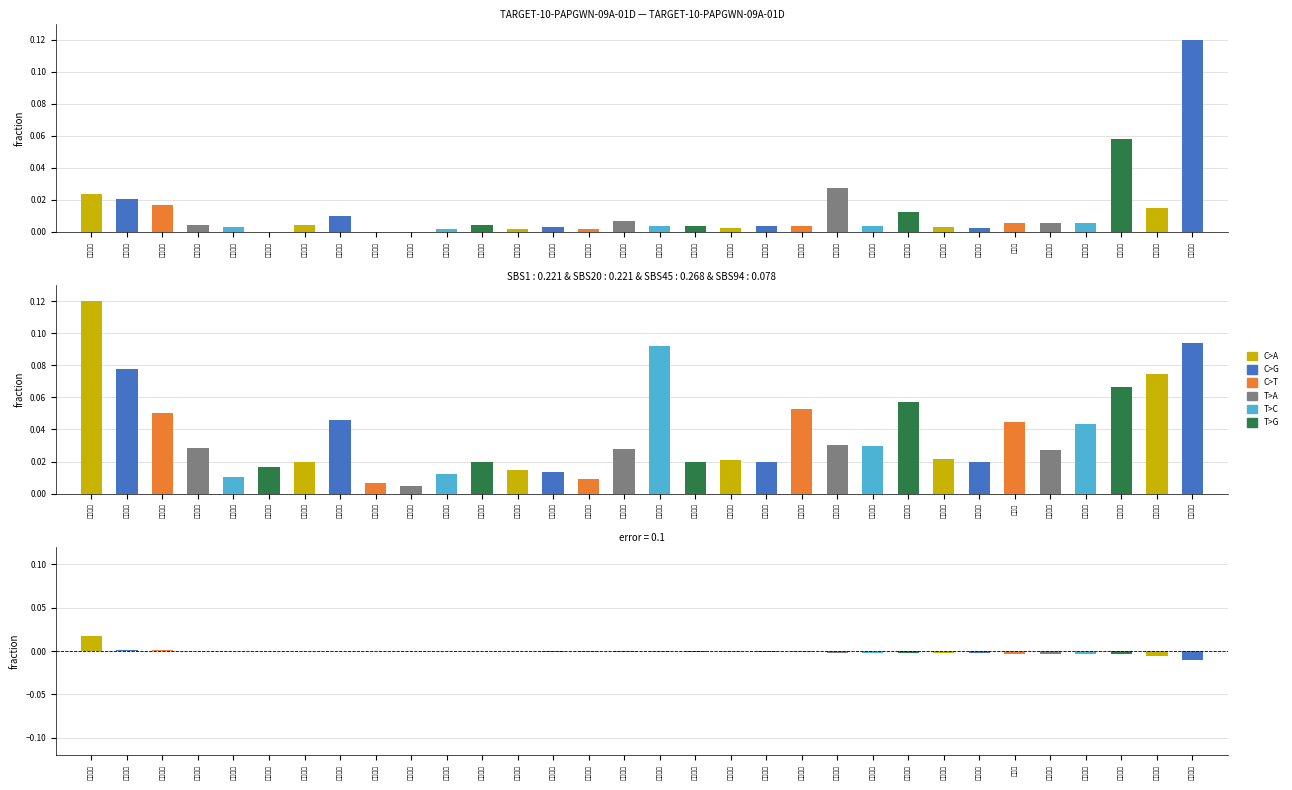

The value at 中国海诚 is -0.0. True or false?

True